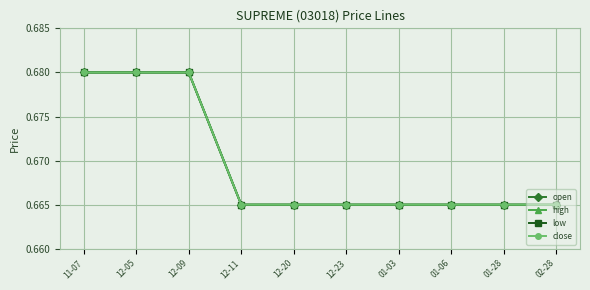

What is the sum of the high values at 02-28 and 12-05?

1.3